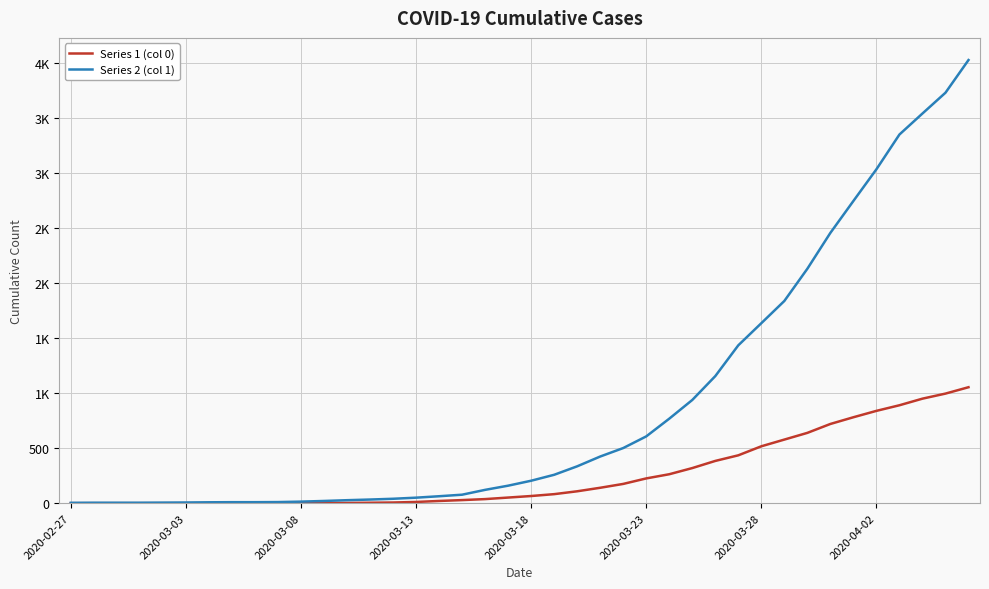

What are all the series names shown in the legend?

Series 1 (col 0), Series 2 (col 1)